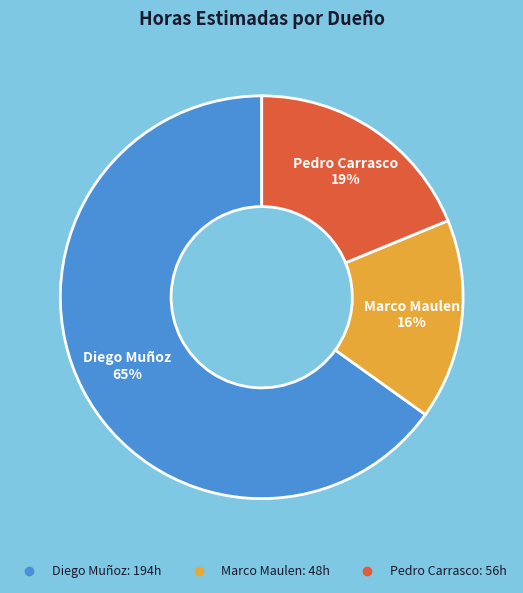

To the nearest percent, what is the average slice percentage?

33%